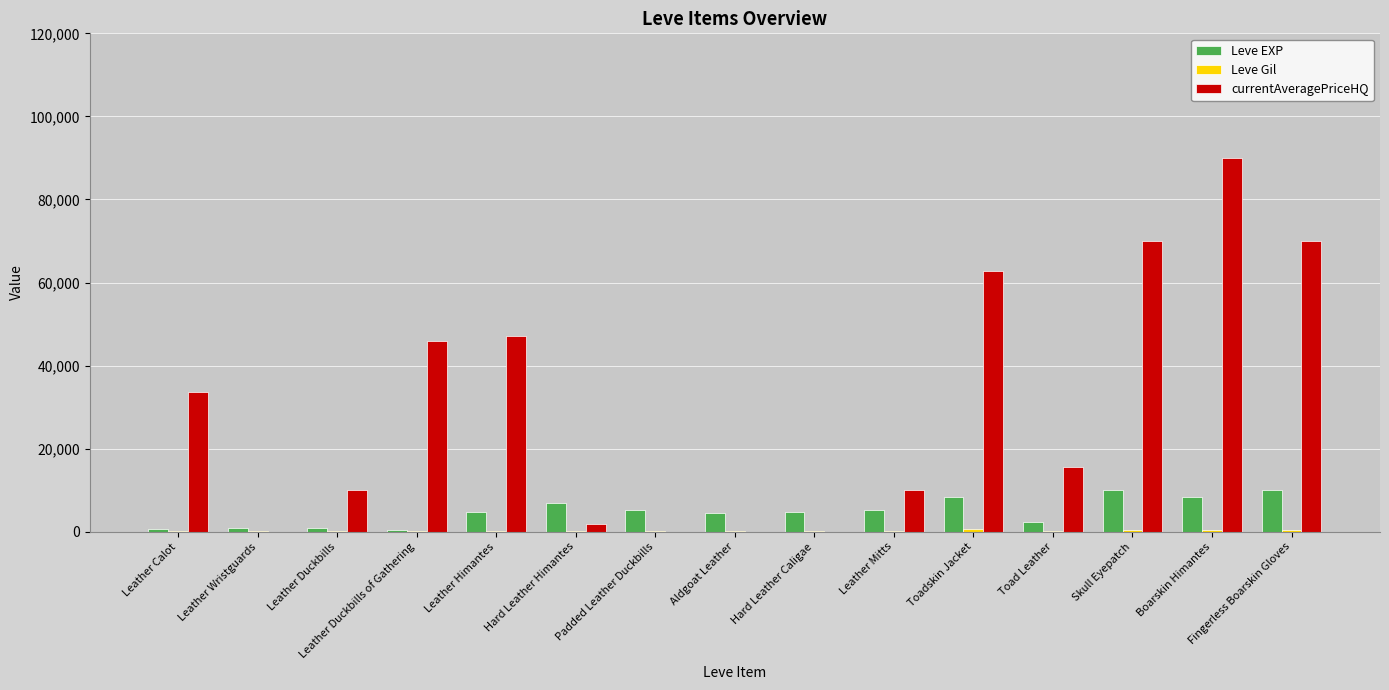

Which label corresponds to the largest value in the chart?

Boarskin Himantes